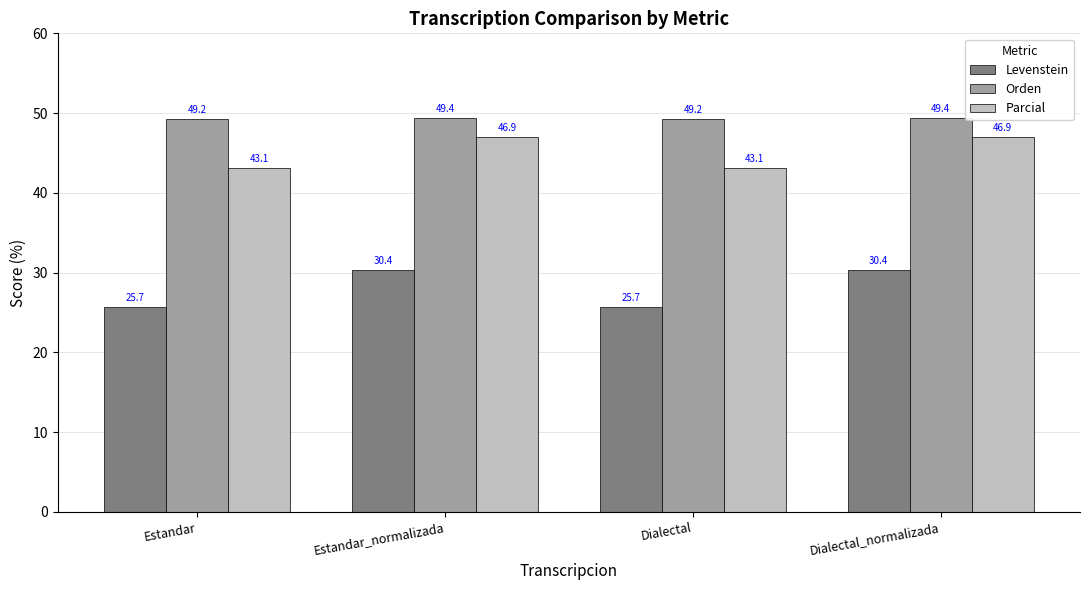

How many bars are there in total?

12